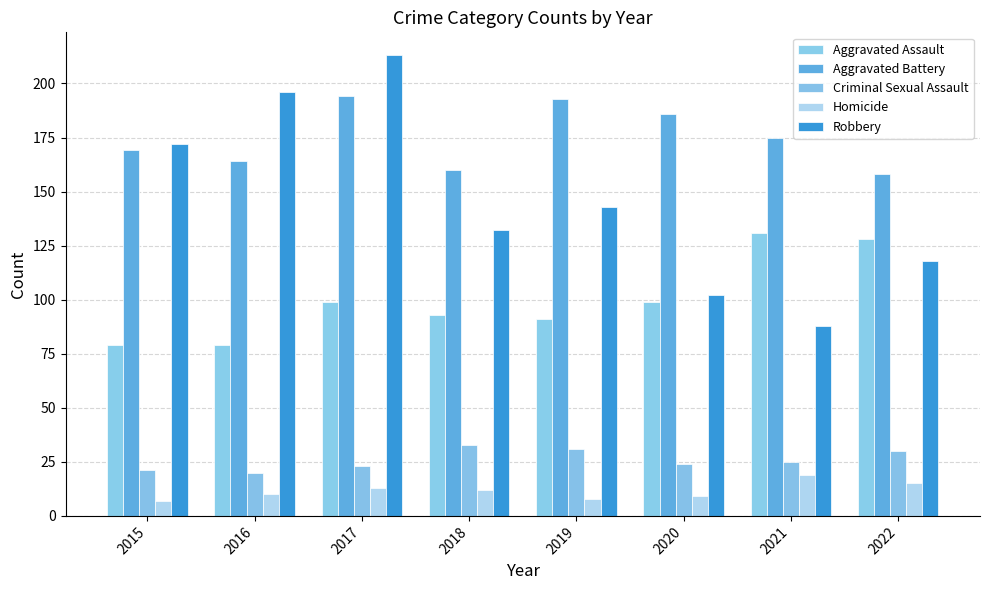

Is it true that Aggravated Battery equals 239 at 2021?

False